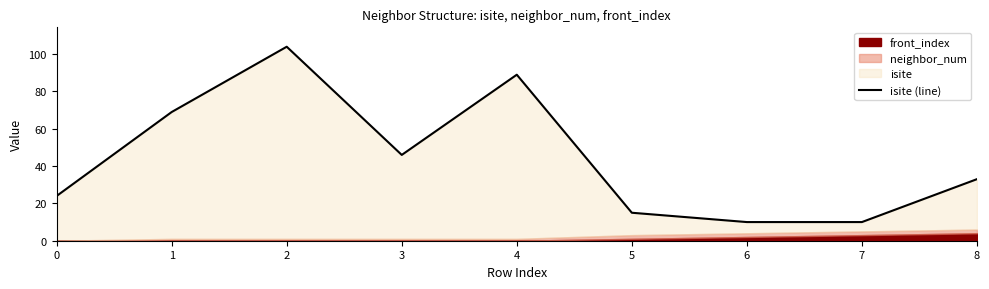

What is the change in value from 1 to 4?

+20